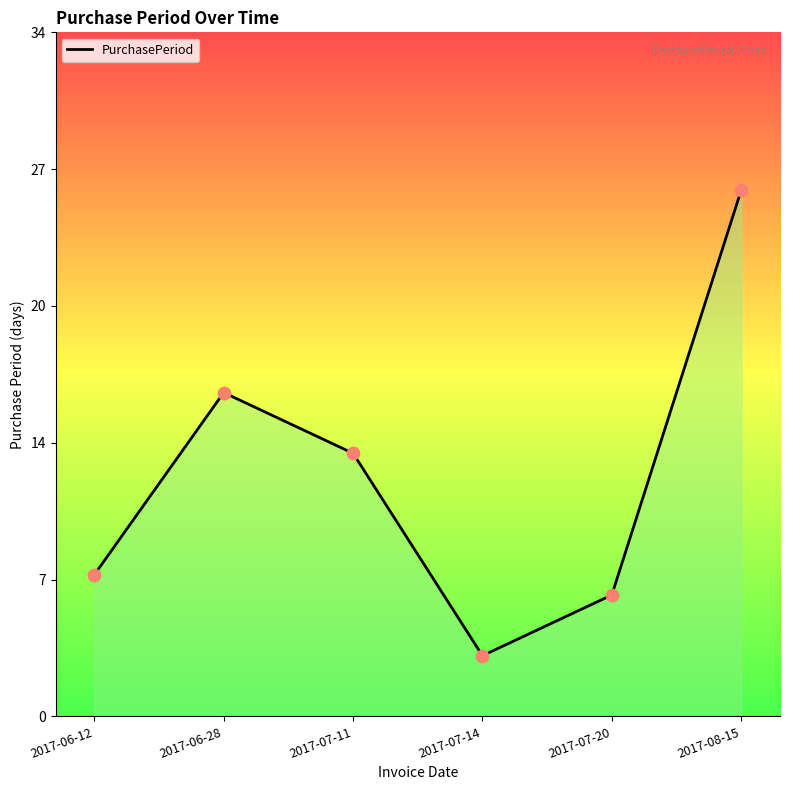

Approximately how many times larger is the value at 2017-07-11 compared to 2017-06-28?

0.8